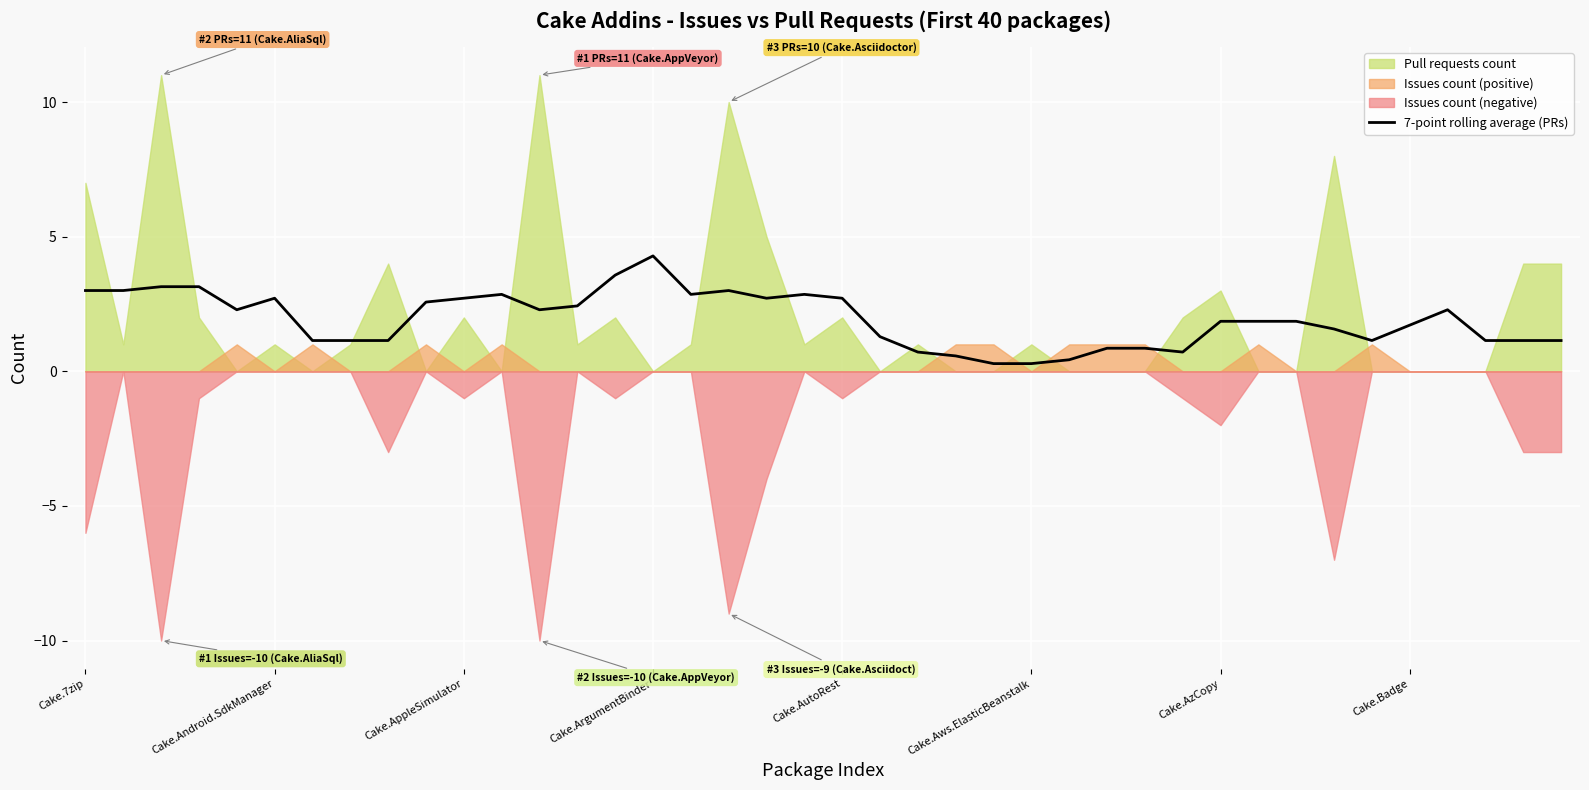

What is the label of the 13th point from the right?

27